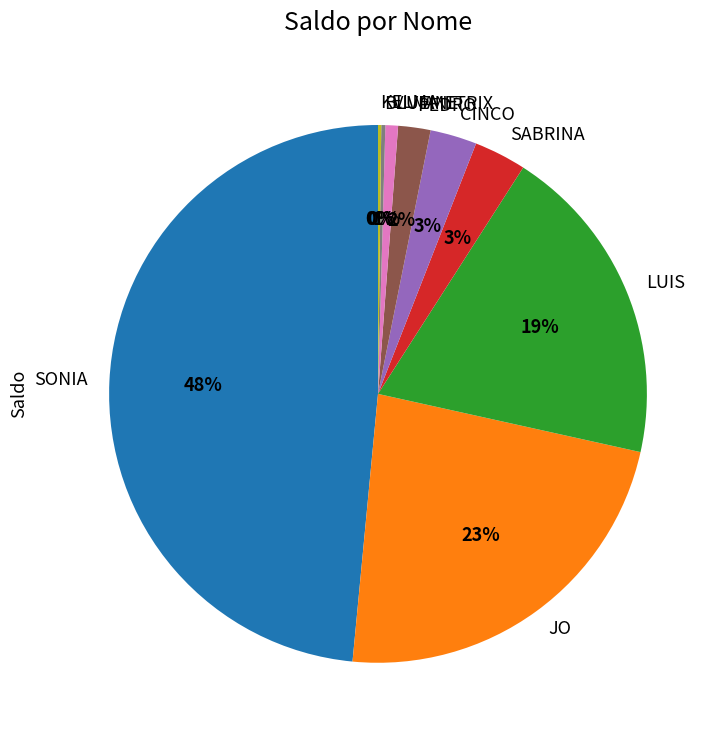

Which category has the biggest portion of the pie?

SONIA